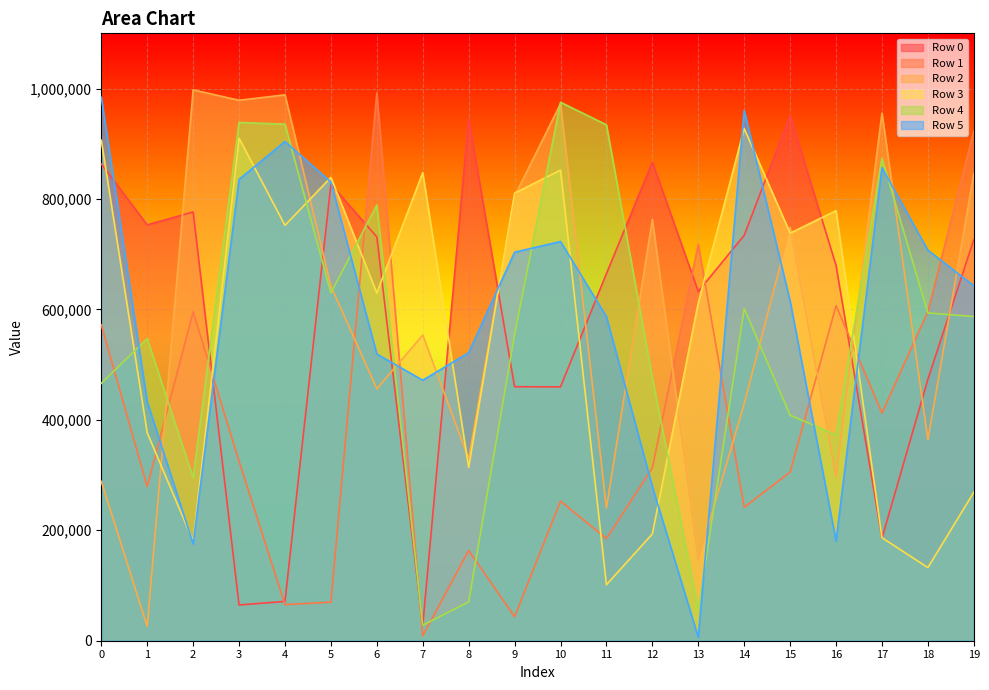

The value of Row 0 at 2 is 1059970. True or false?

False